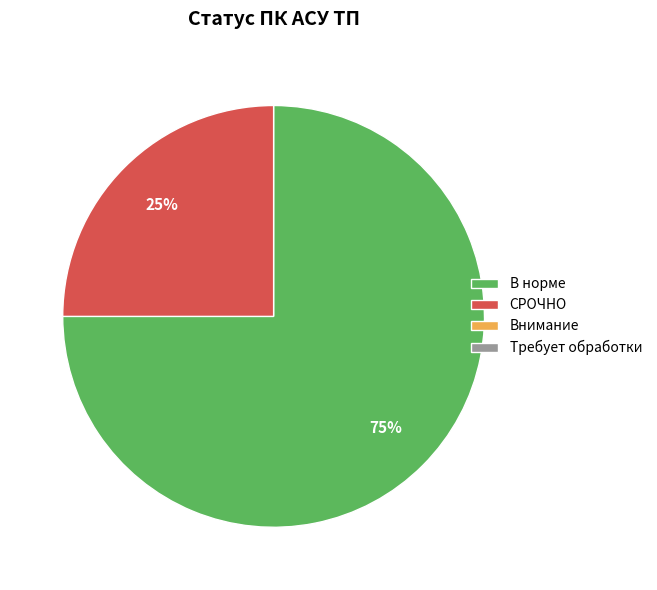

To the nearest percent, what is the difference between the largest and smallest slice percentages?

50%